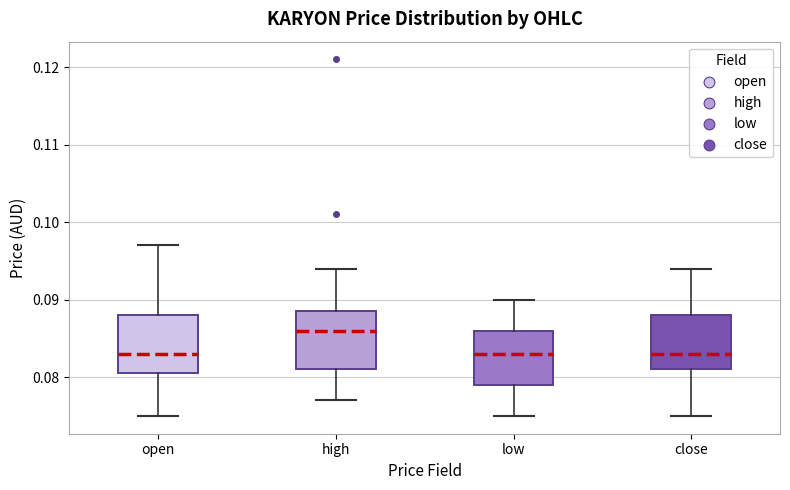

Reading left to right, transcribe this box plot: for each box, give where its median line is, the range the box spans, and where its two whiskers end, as read against the y-axis. The values are not printed on the chart, so give them approximately, as read against the axis.

open: median 0.083, box 0.081 to 0.088, whiskers 0.075 to 0.097
high: median 0.086, box 0.081 to 0.089, whiskers 0.077 to 0.094
low: median 0.083, box 0.079 to 0.086, whiskers 0.075 to 0.090
close: median 0.083, box 0.081 to 0.088, whiskers 0.075 to 0.094